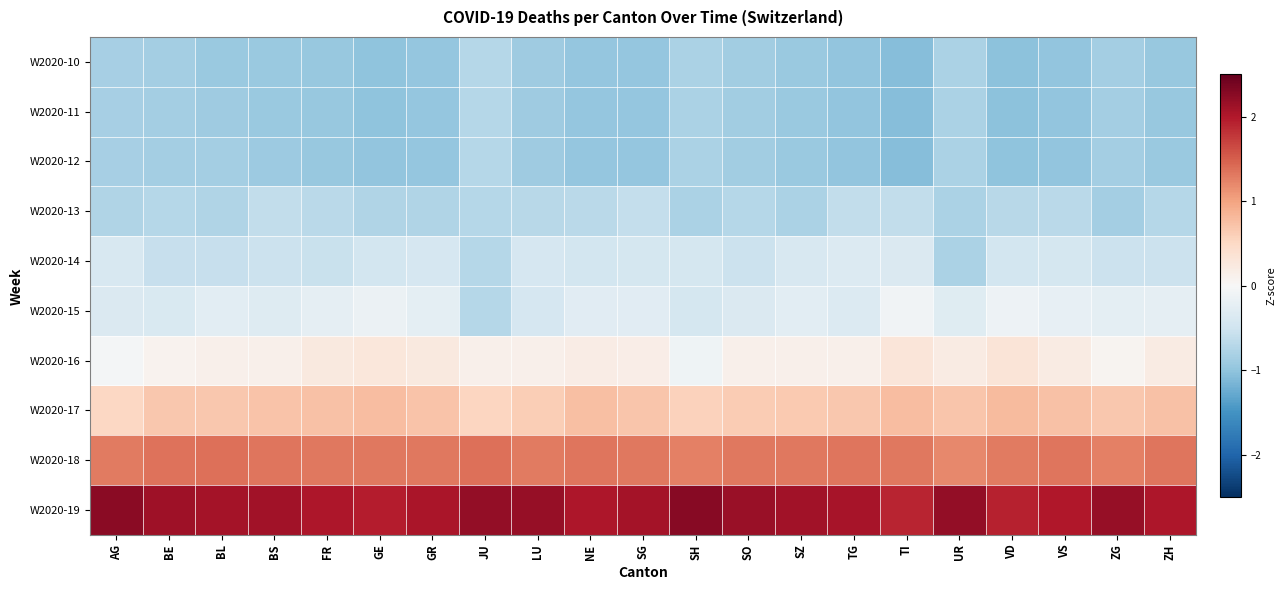

At how many categories does at least one series exceed 0?

21